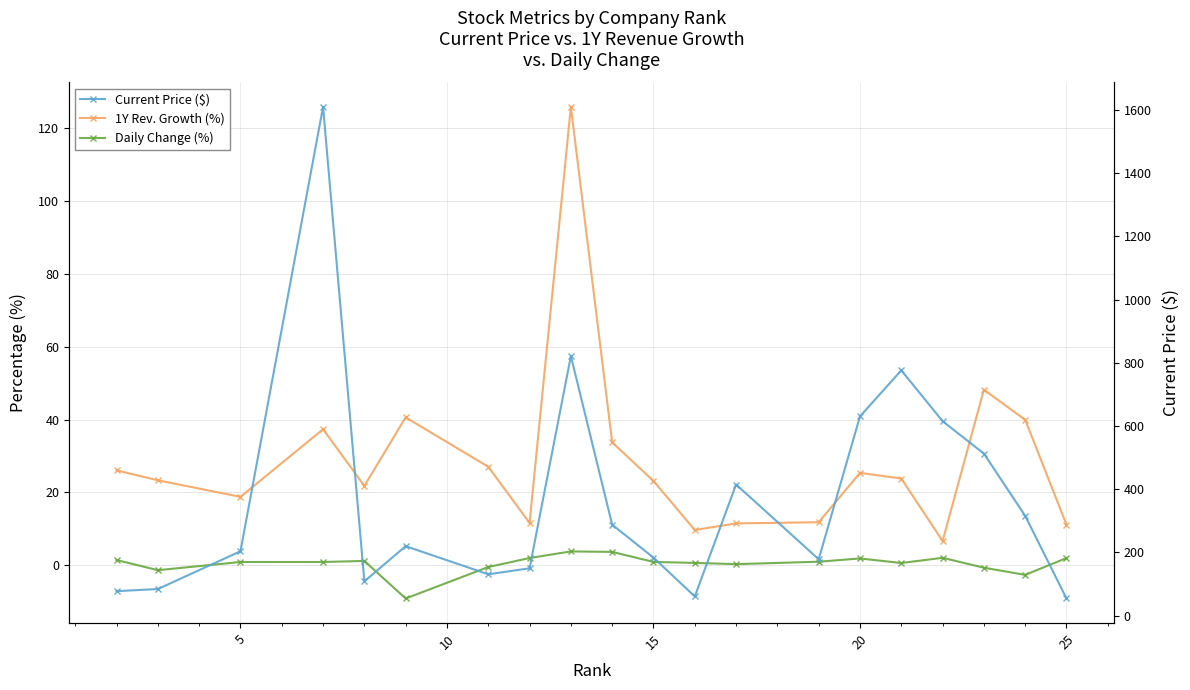

True or false: 1Y Rev. Growth (%) and Current Price ($) cross at least once.

False